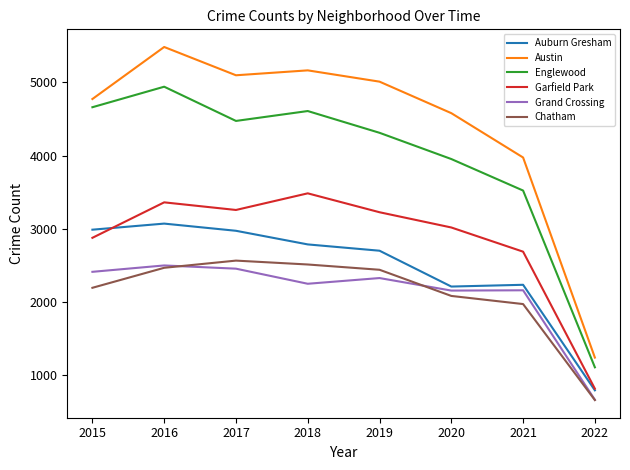

What is the maximum value shown in the chart?

5481